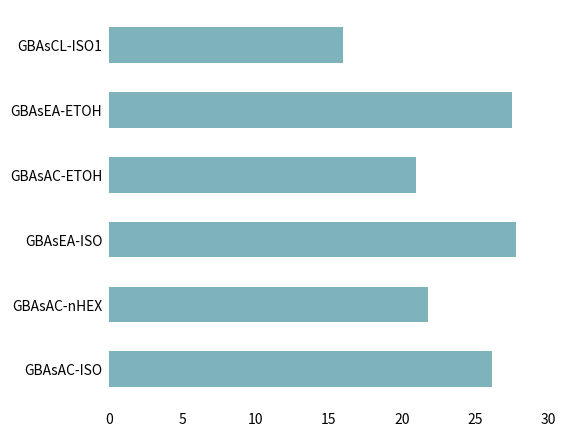

Which has a higher value, GBAsEA-ETOH or GBAsAC-nHEX?

GBAsEA-ETOH